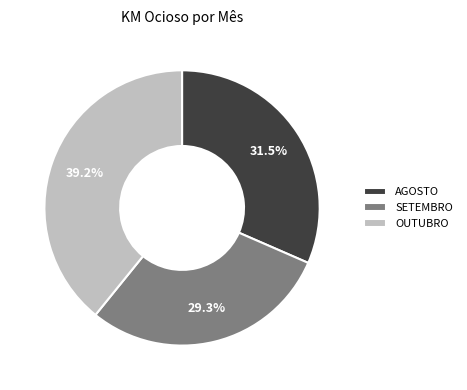

Which slice is the smallest?

SETEMBRO